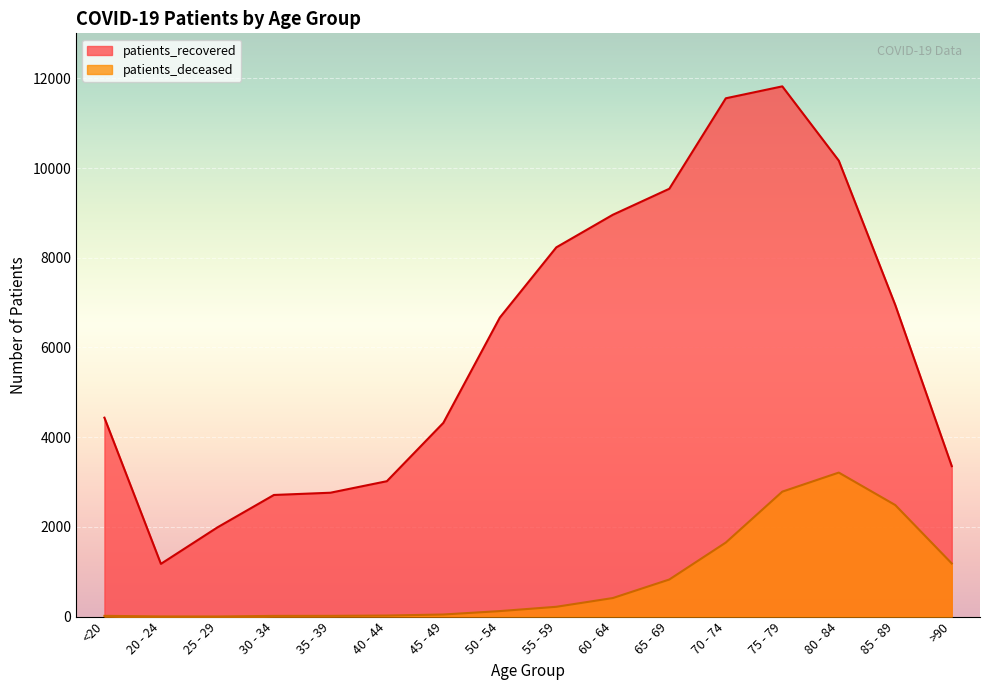

Where is patients_recovered nearest to the value 6499?

50 - 54